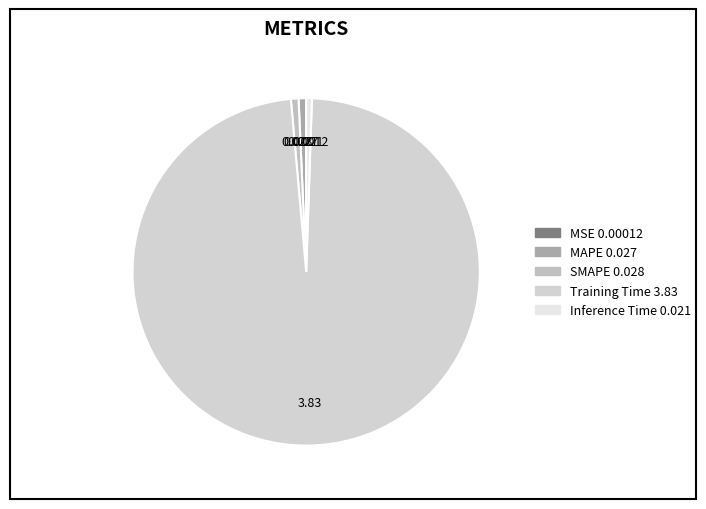

To the nearest percent, what is the difference between the largest and smallest slice percentages?

98%